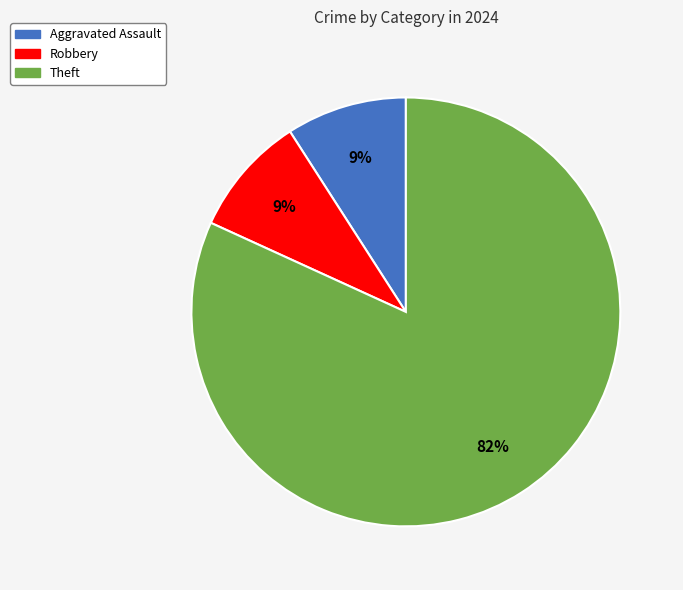

Does any single category account for the majority?

Yes